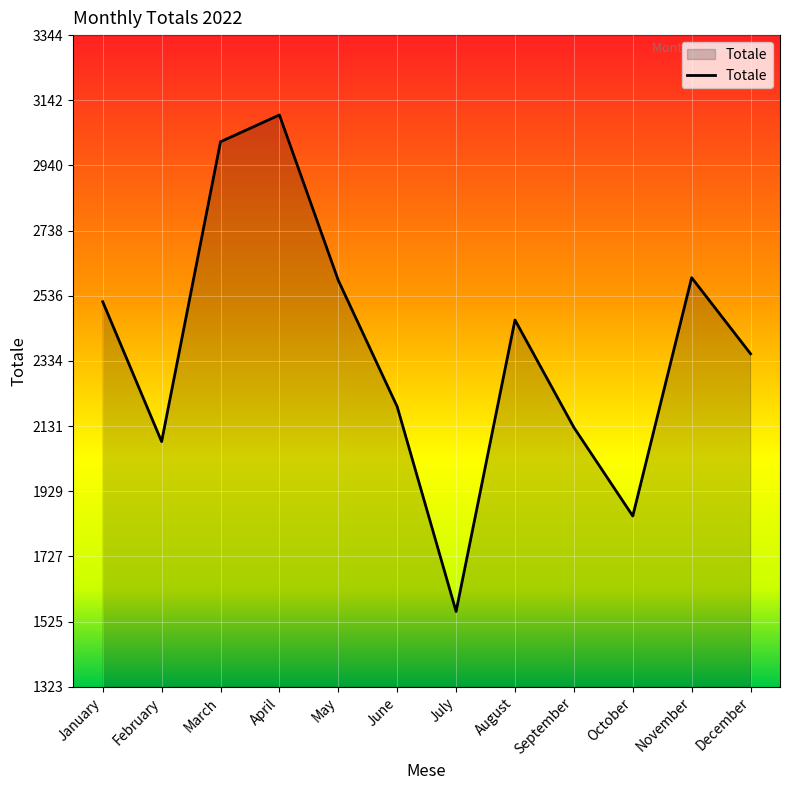

Approximately how many times larger is the value at September compared to December?

0.9